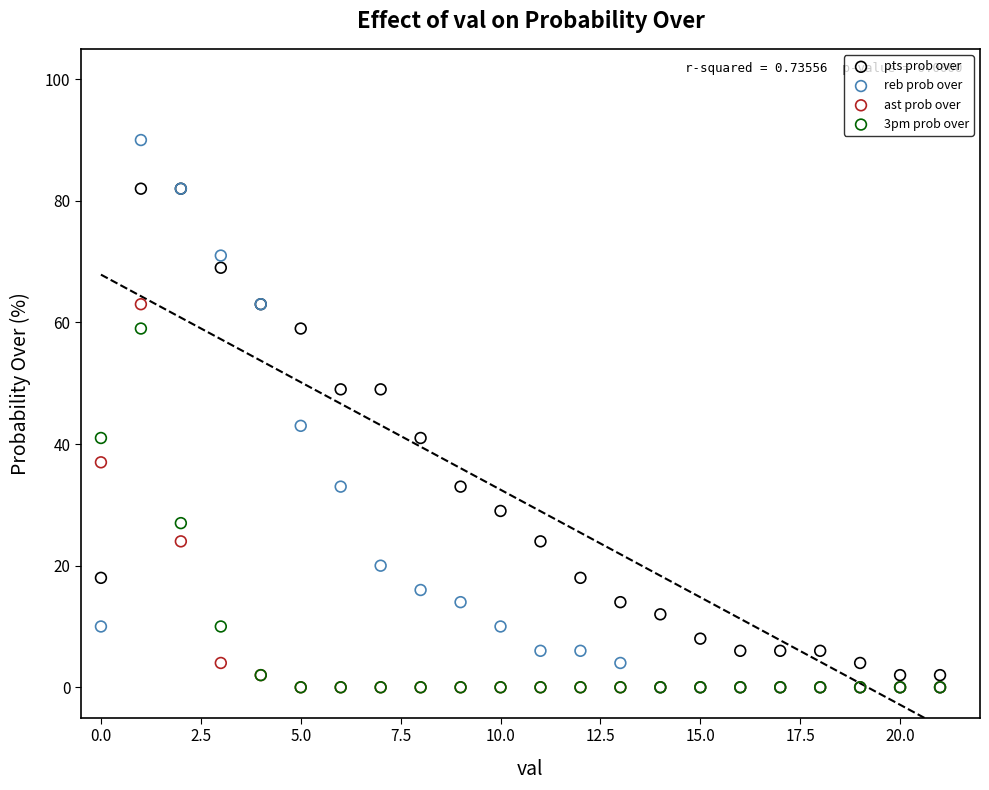

Which series has the largest Y range (max minus min)?

reb prob over